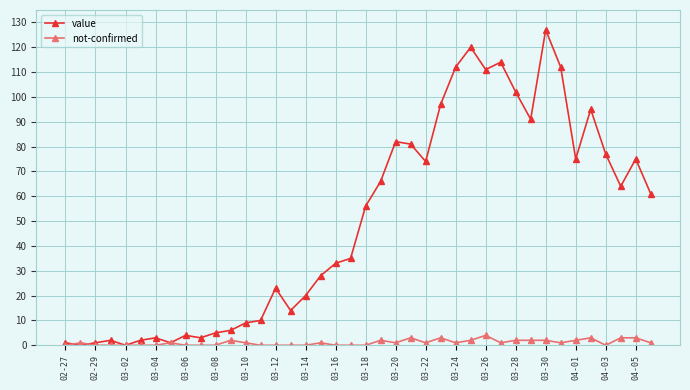

In value, how many points are higher than both neighbors (excluding endpoints)?

10